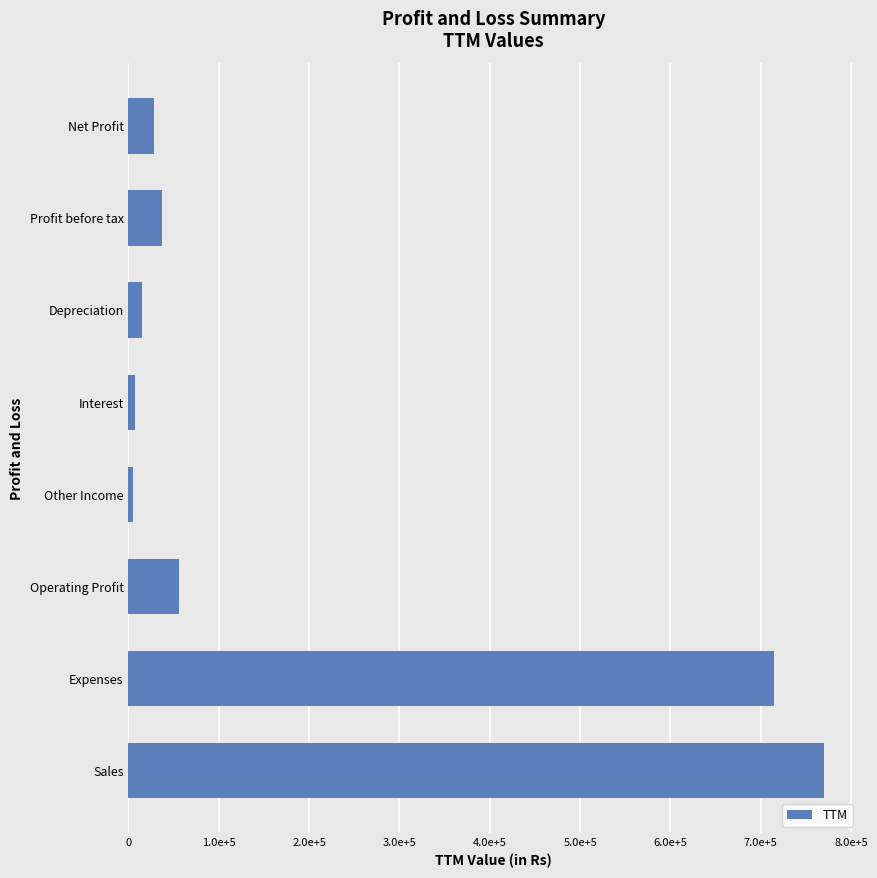

Does the chart contain any negative values?

No